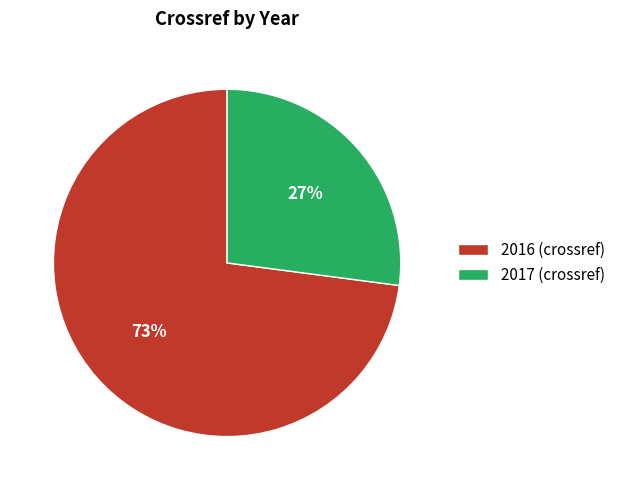

Is it true that 2017 is 27% of the pie?

True